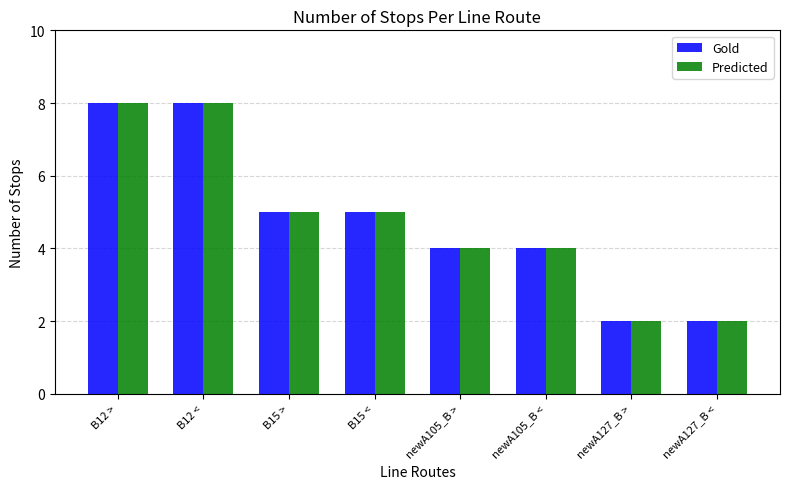

What is the label of the 7th bar from the right?

B12 <